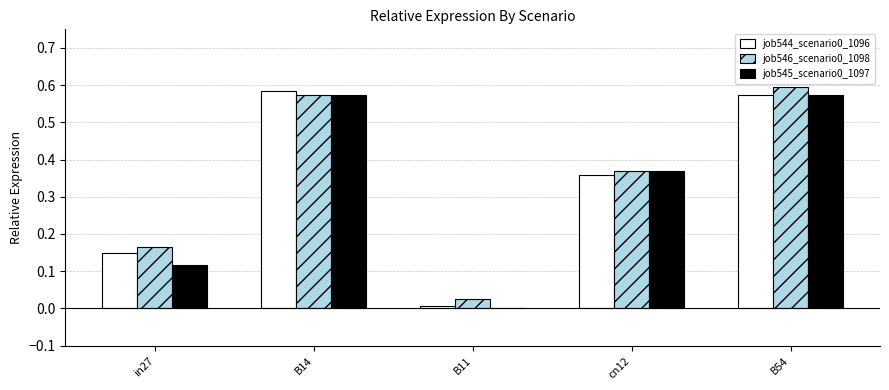

The job545_scenario0_1097 series shows -0.3 at B11. True or false?

False